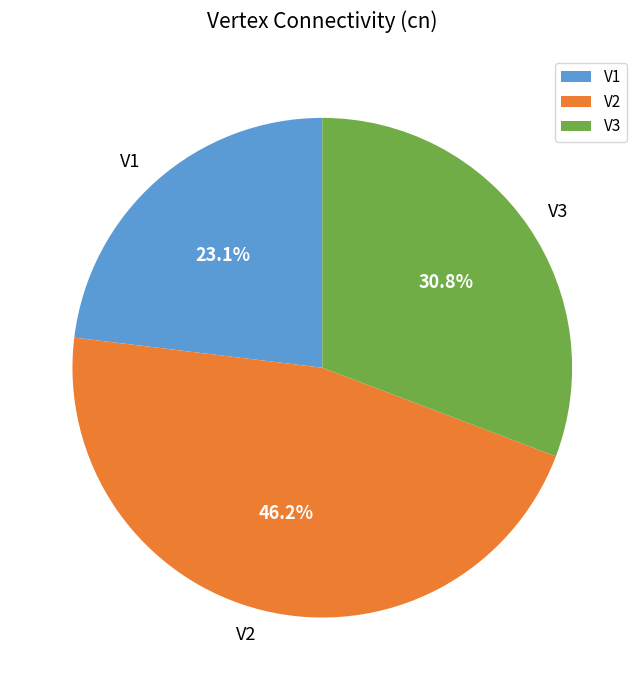

True or false: V3 accounts for 37% of the total.

False